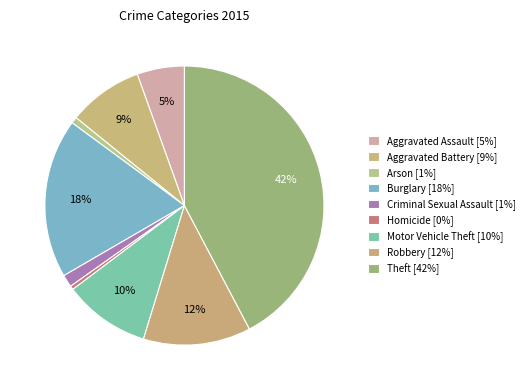

Which has a higher value, Burglary or Motor Vehicle Theft?

Burglary